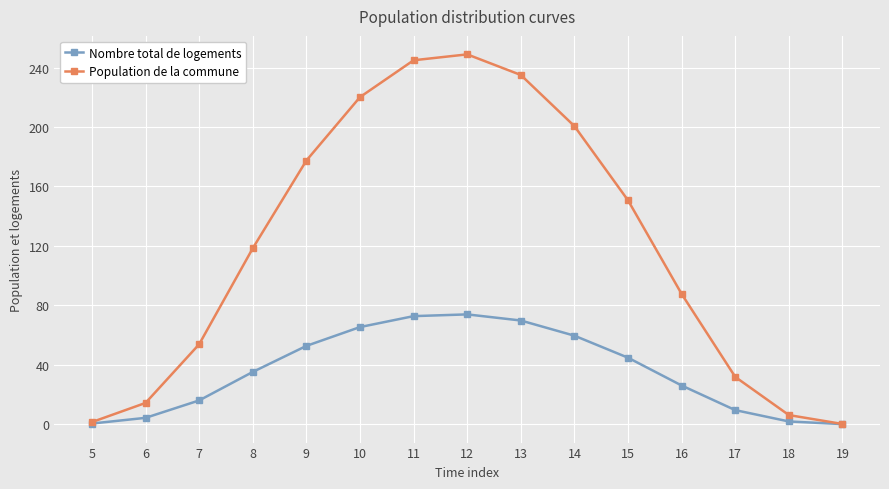

What are all the series names shown in the legend?

Nombre total de logements, Population de la commune